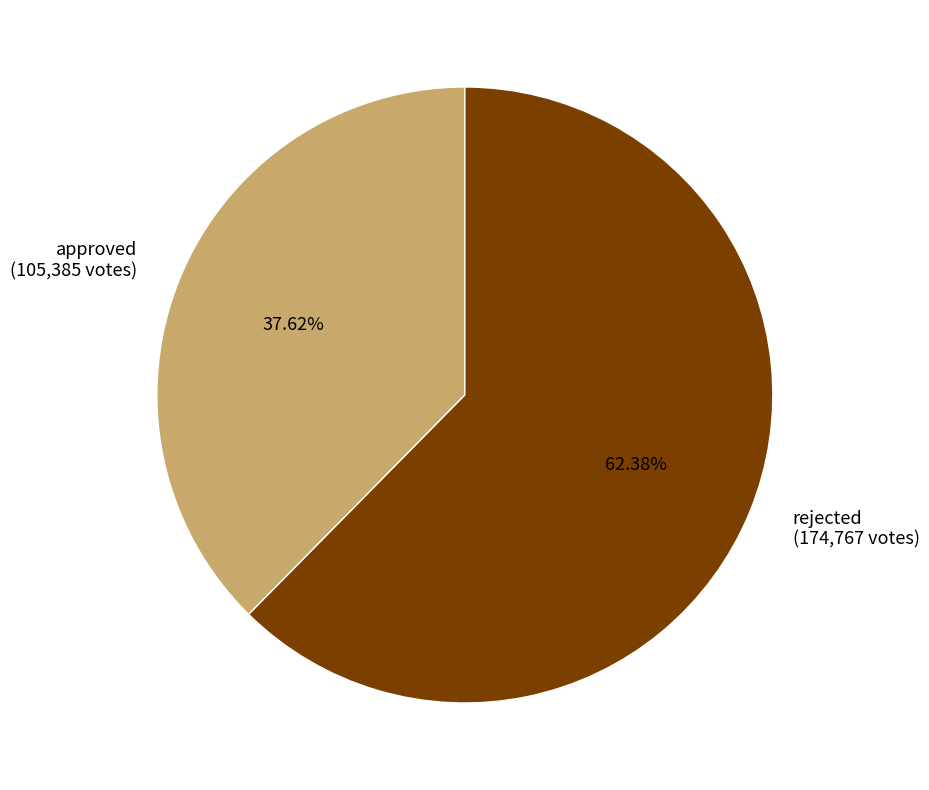

To the nearest percent, what is the combined percentage of approved and rejected?

100%